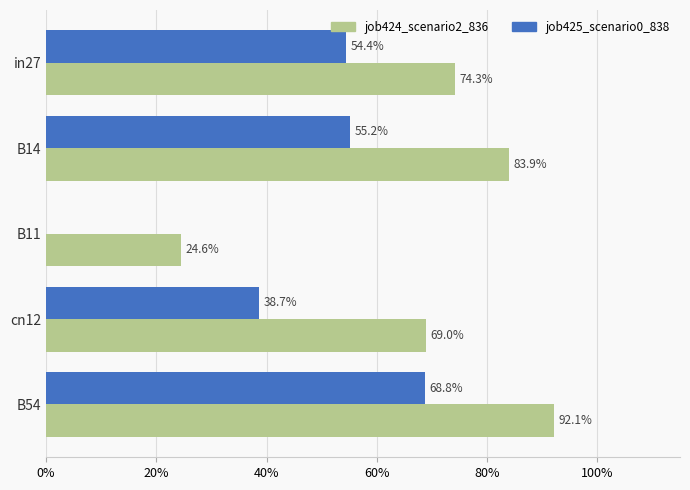

Rank the series by their average value, from highest to lowest.

job424_scenario2_836, job425_scenario0_838